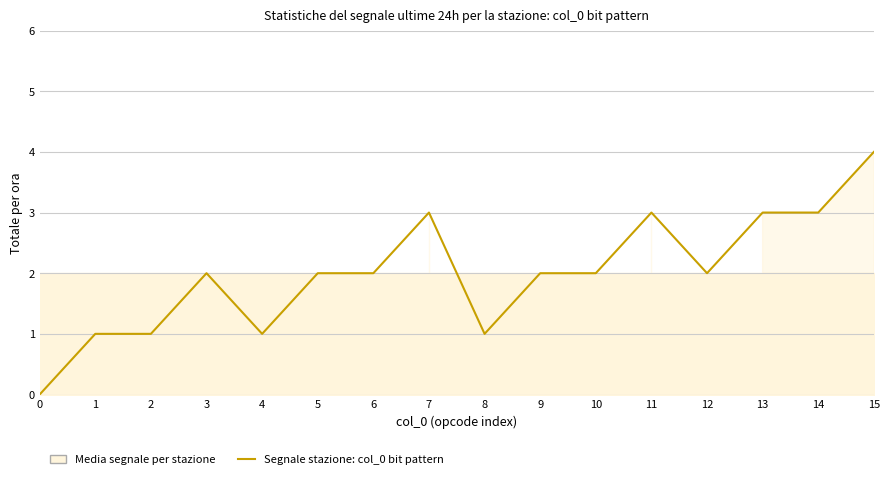

Rank the categories by value from highest to lowest.

15, 7, 11, 13, 14, 3, 5, 6, 9, 10, 12, 1, 2, 4, 8, 0